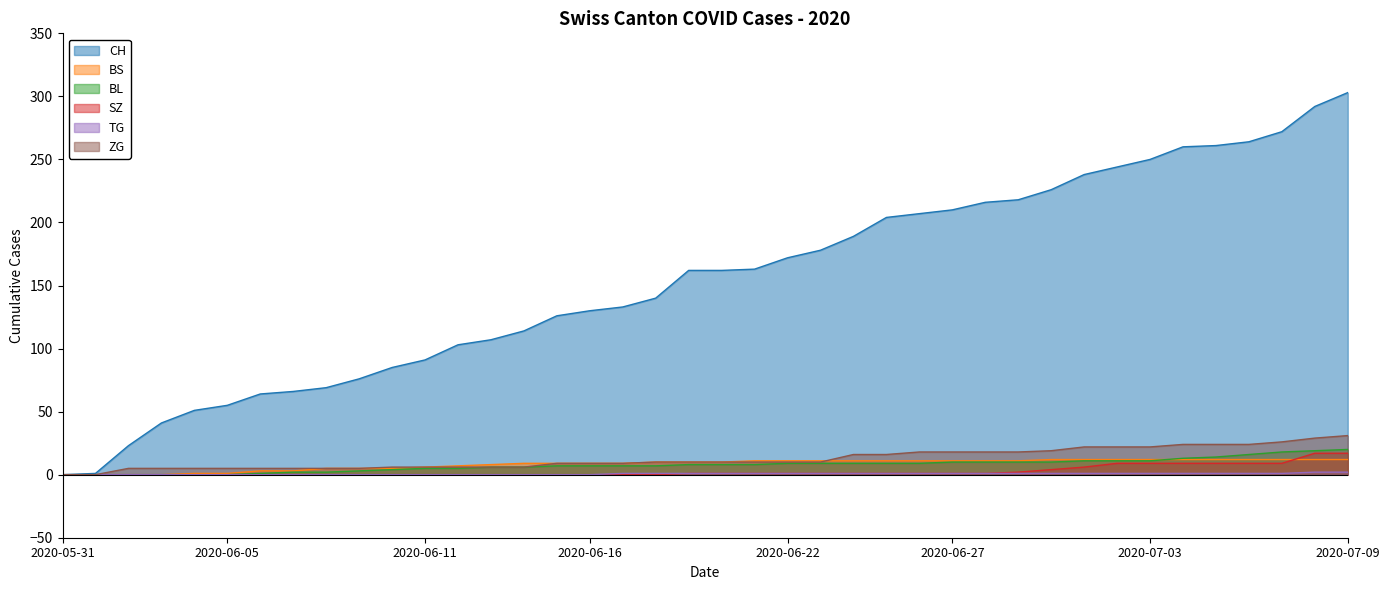

At which label is CH closest to 151?

2020-06-18